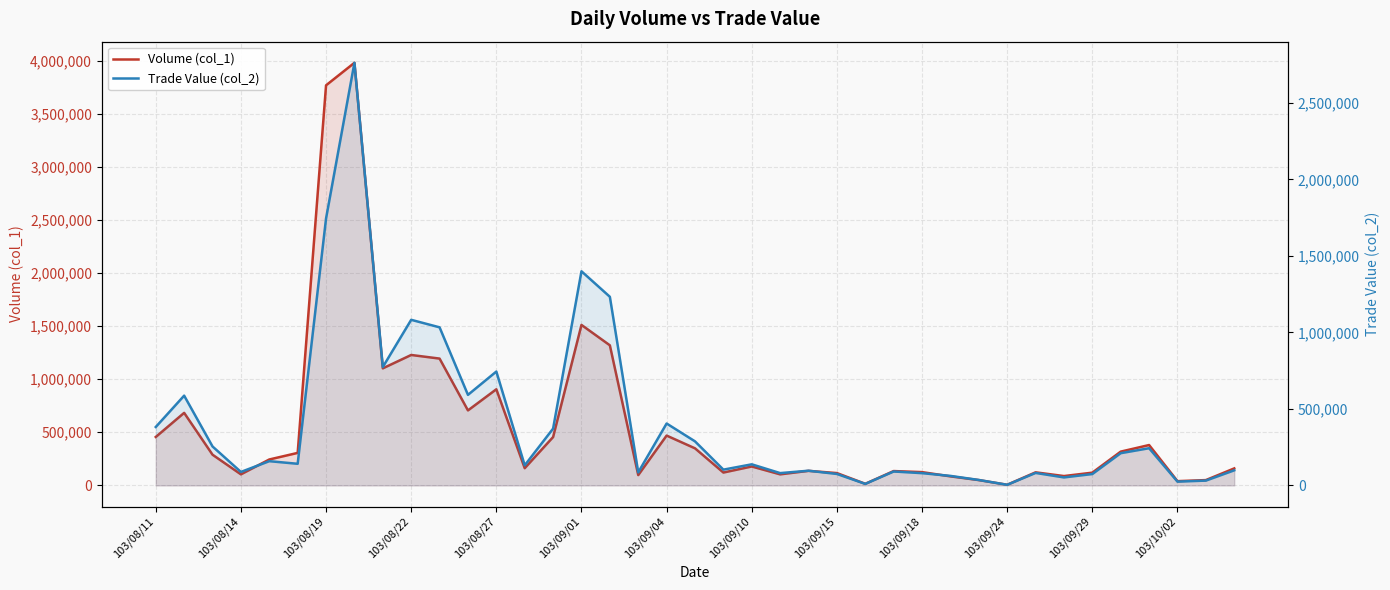

What position from the left is 37?

38